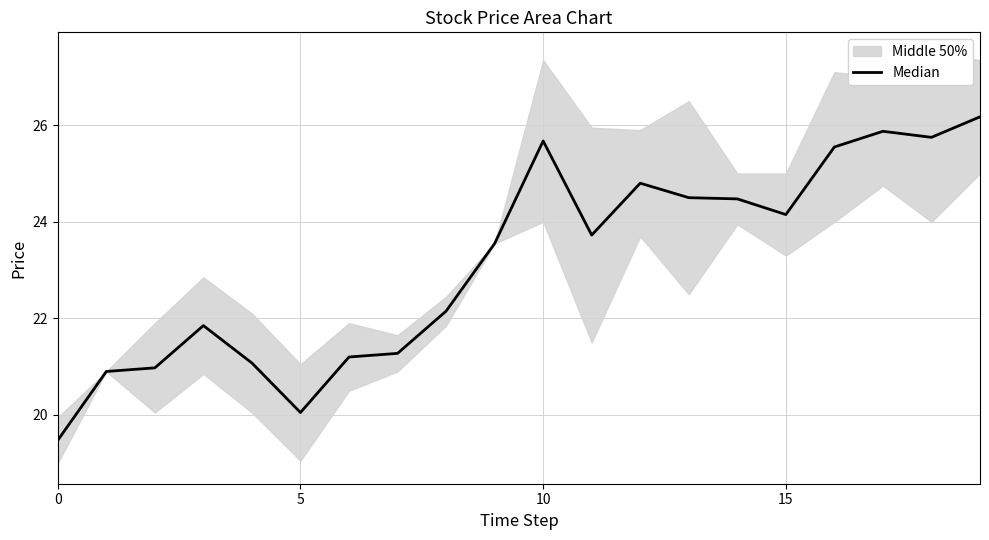

Does the chart have visible grid lines?

Yes